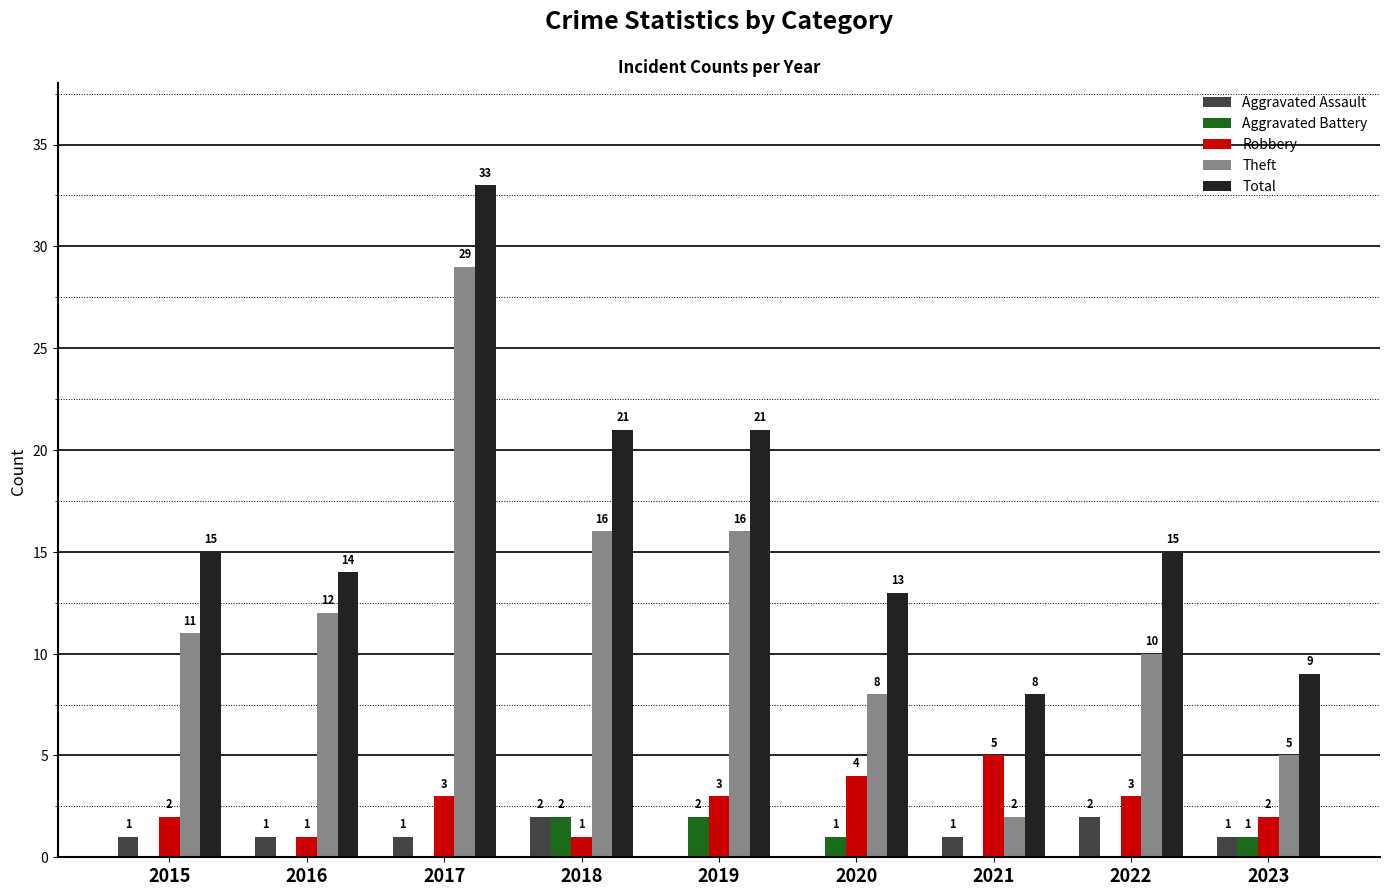

Which category has the highest value in the Robbery series?

2021